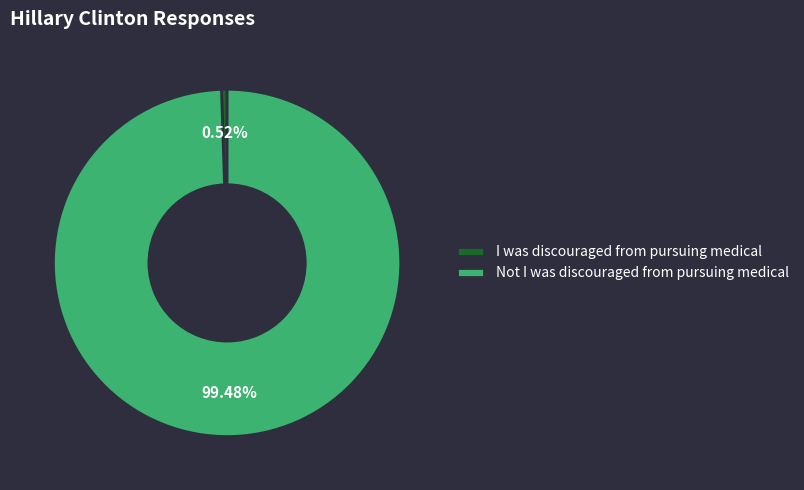

How many slices are in this pie chart?

2